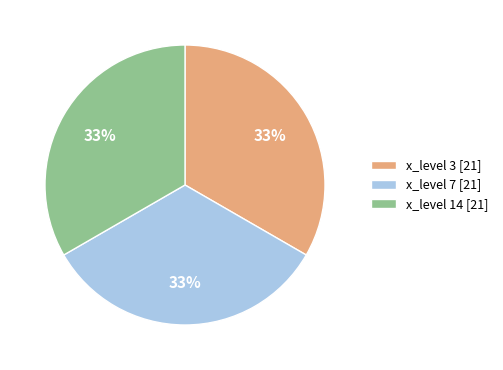

Is it true that x_level 7 [21] is 33% of the pie?

True